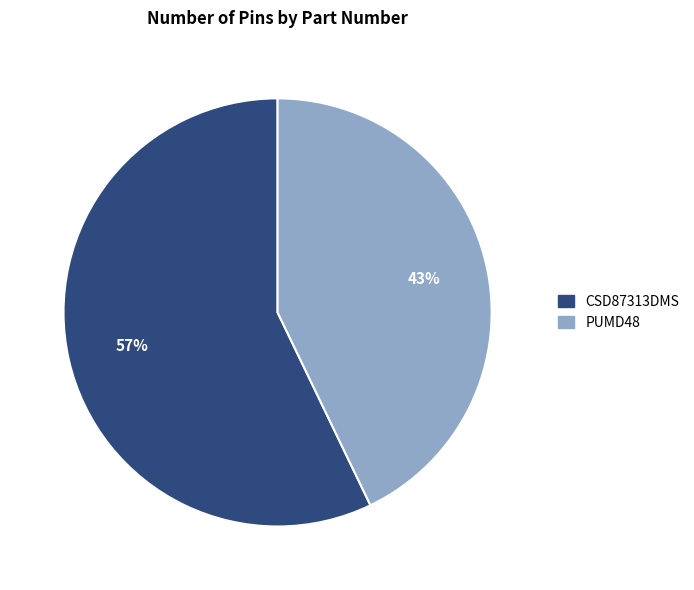

To the nearest percent, what is the difference between the largest and smallest slice percentages?

14%